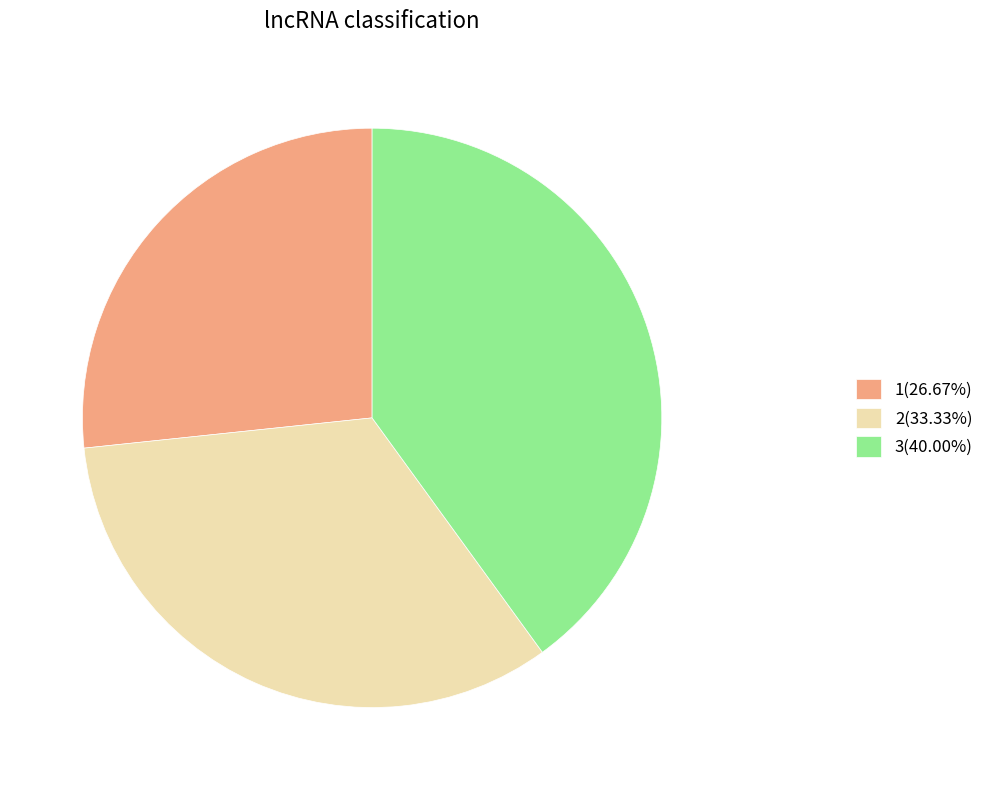

Is there a majority slice in this chart?

No